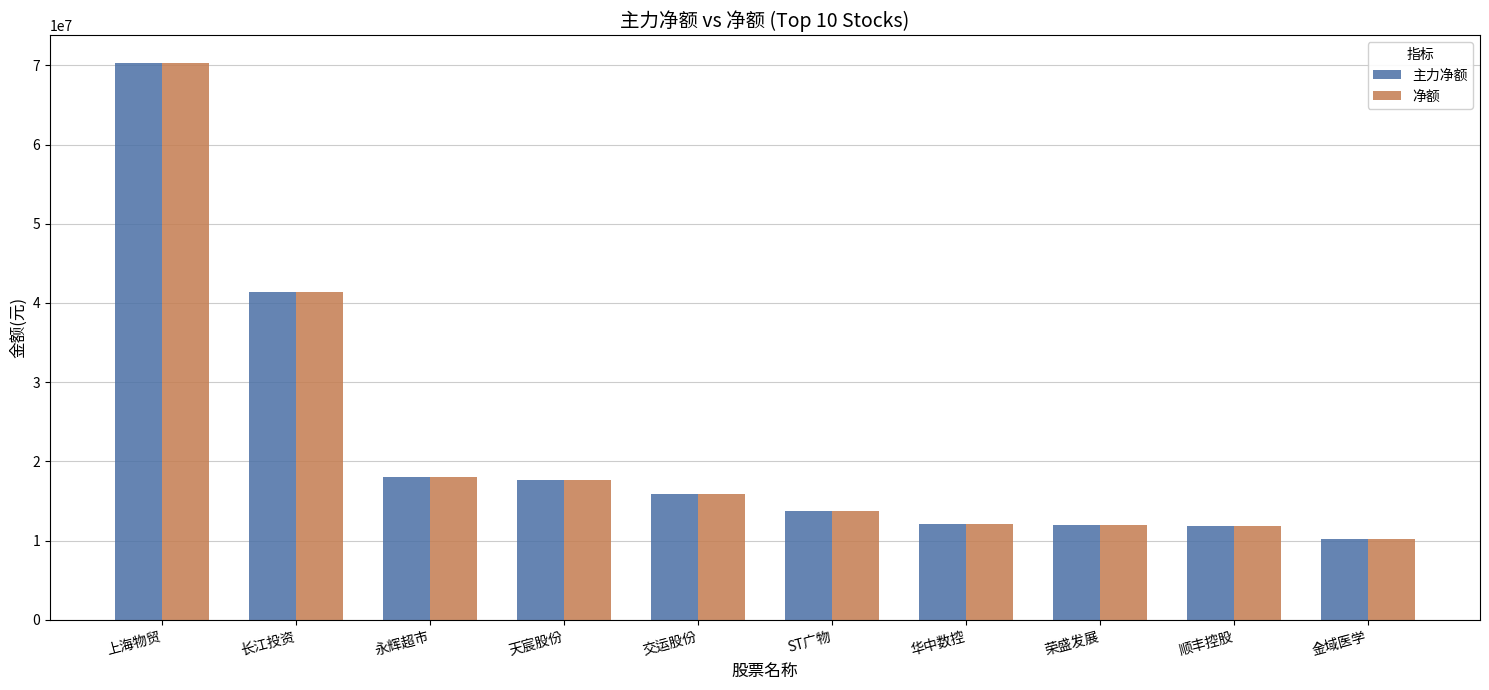

What is the total value across all series at 金域医学?

20408866